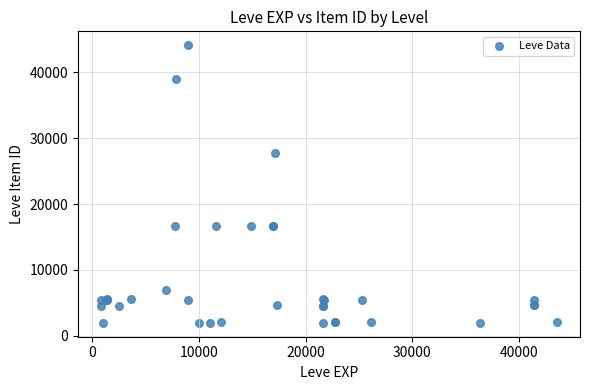

What Y value in the scatter plot is closest to 23053?

27772